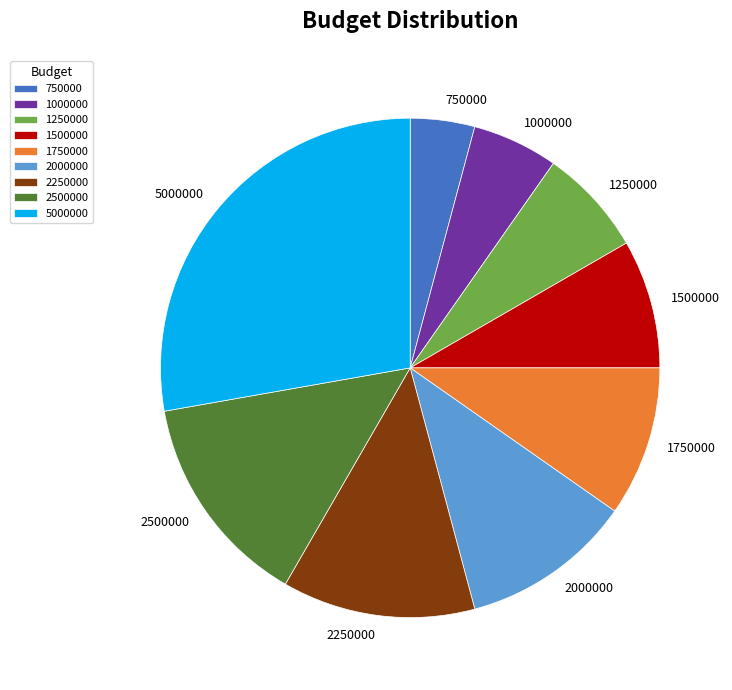

Approximately how many times larger is the value at 2000000 compared to 1750000?

1.1